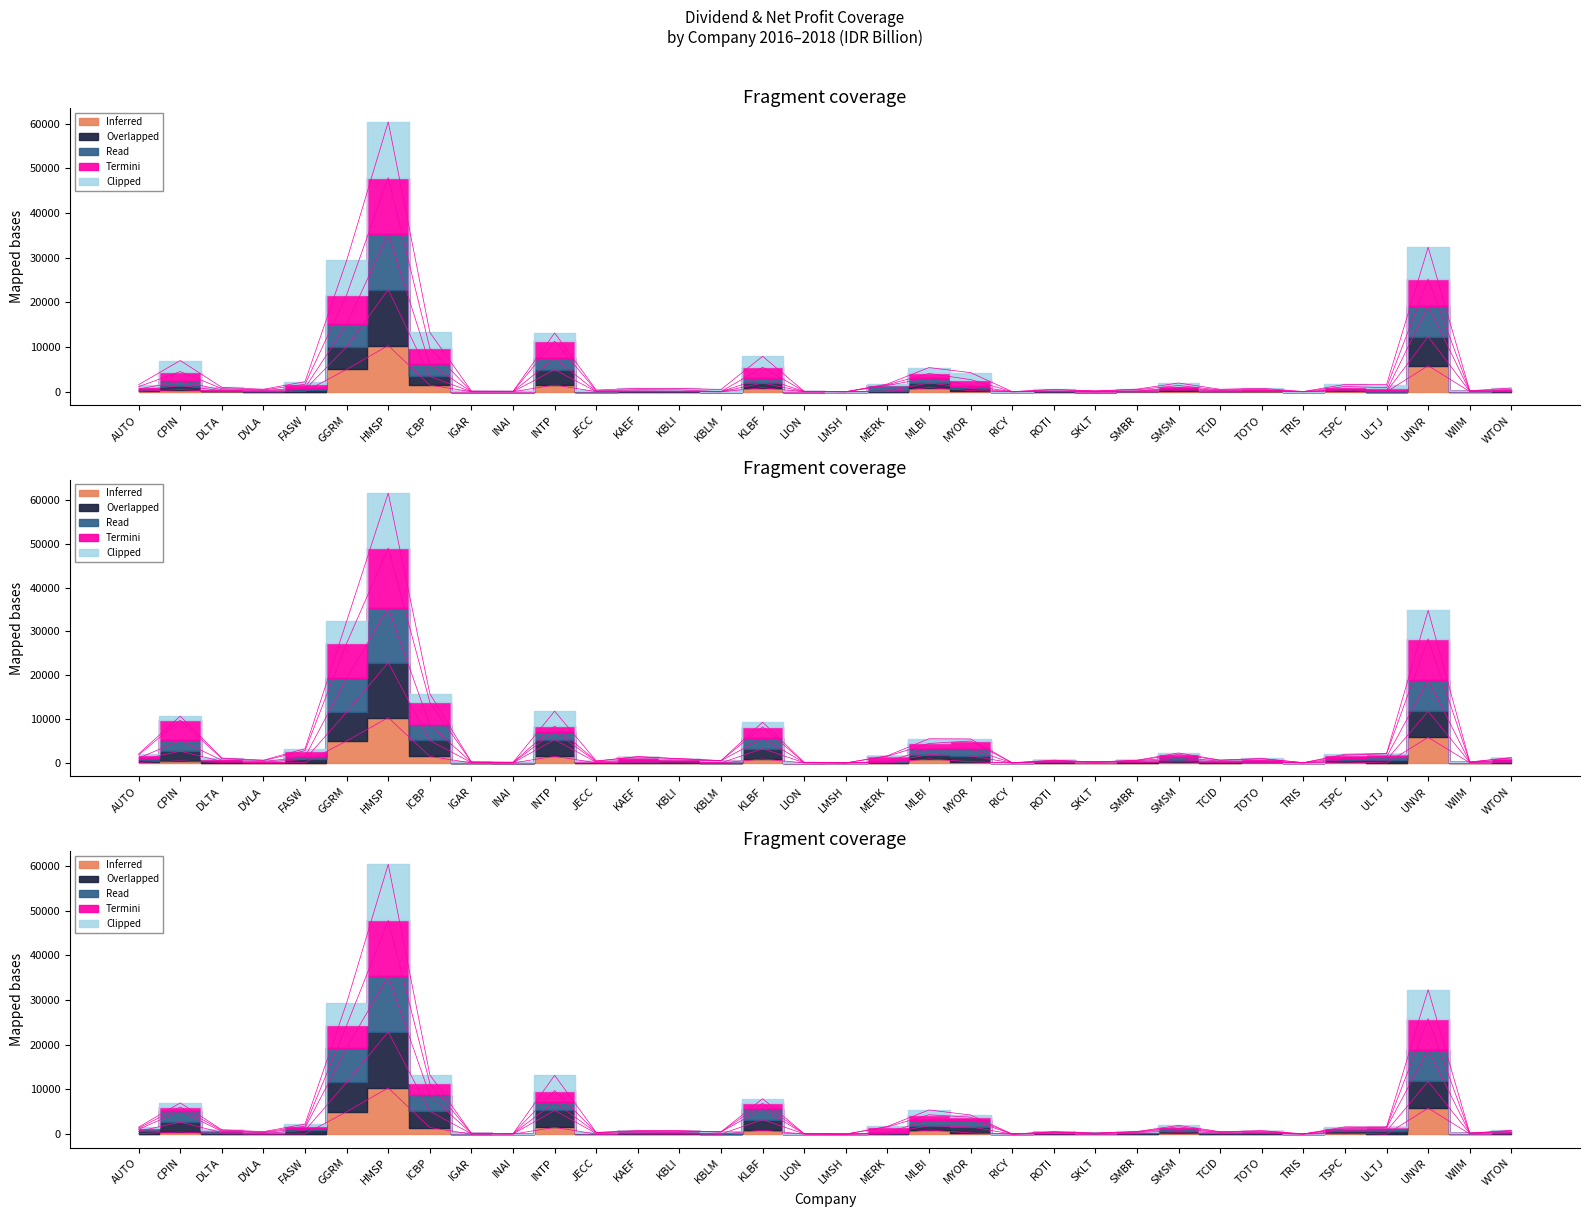

Where is the first local maximum for Net Profit 2017?

CPIN